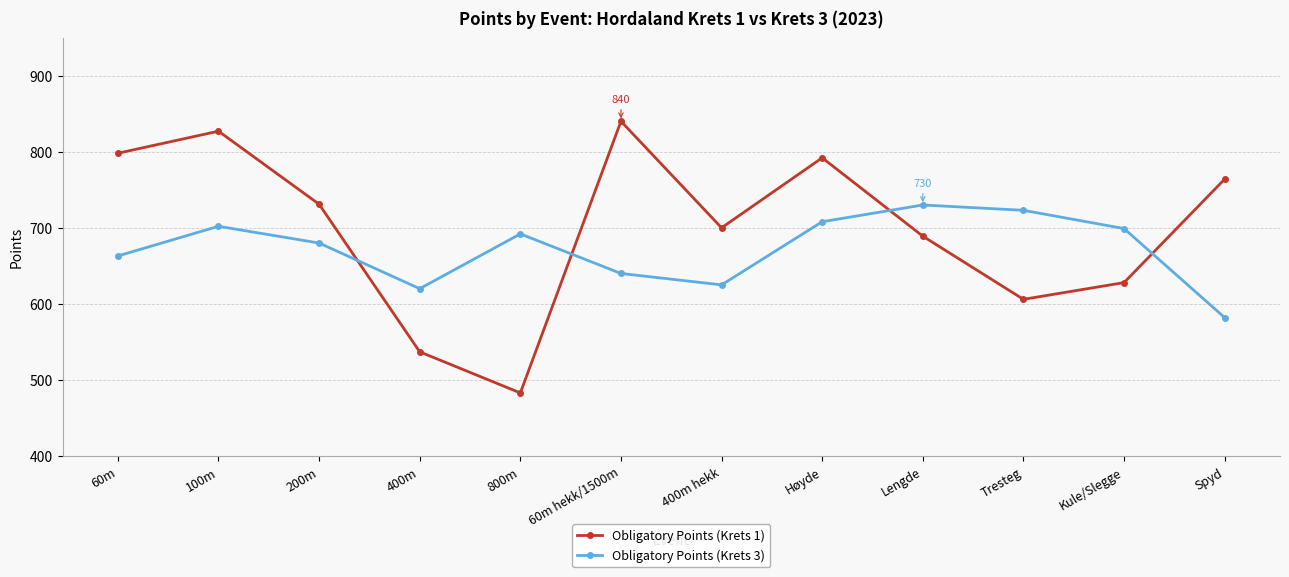

List the series in order of their overall mean, highest first.

Obligatory Points (Krets 1), Obligatory Points (Krets 3)